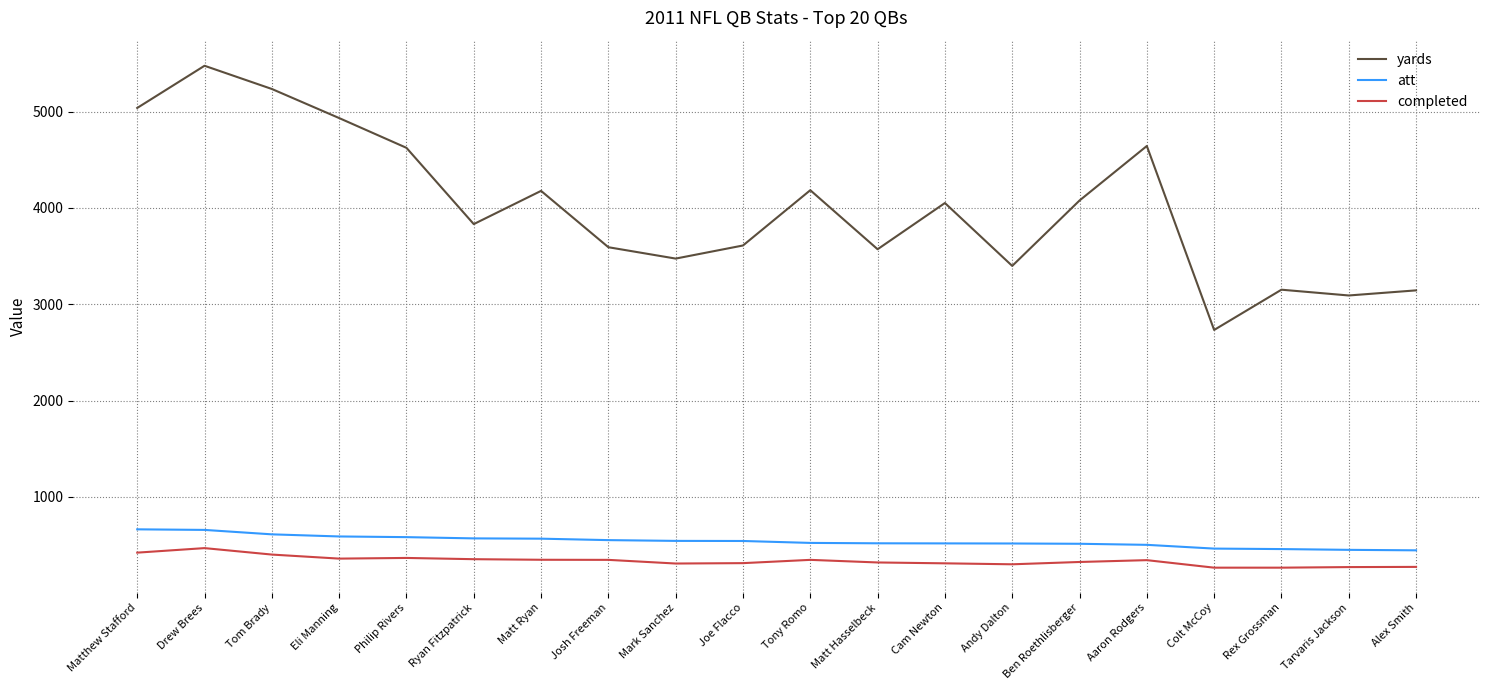

At which label is yards closest to 4104?

Ben Roethlisberger